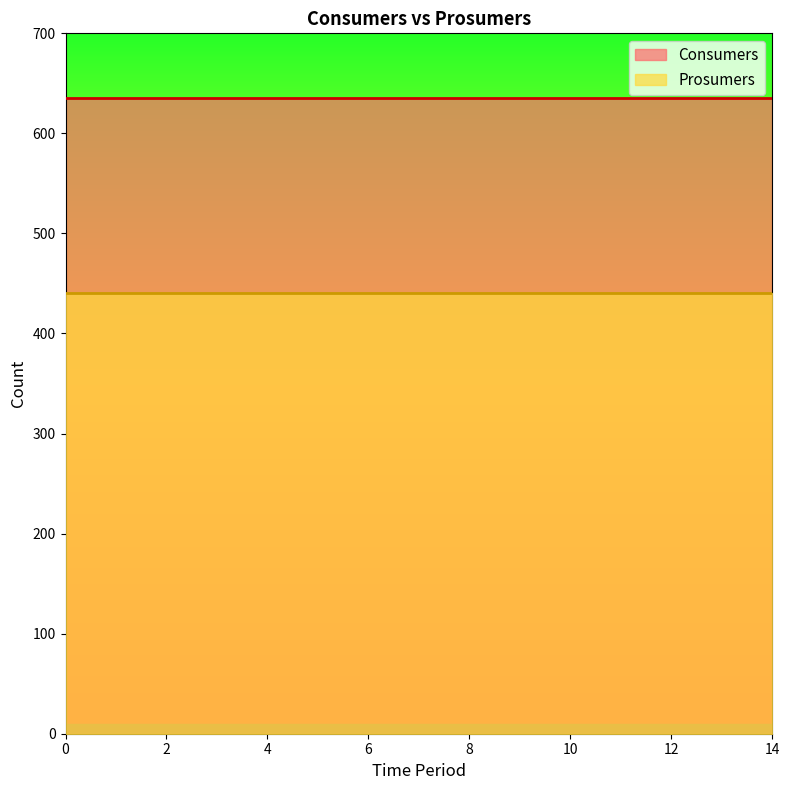

True or false: Consumers and Prosumers cross at least once.

False